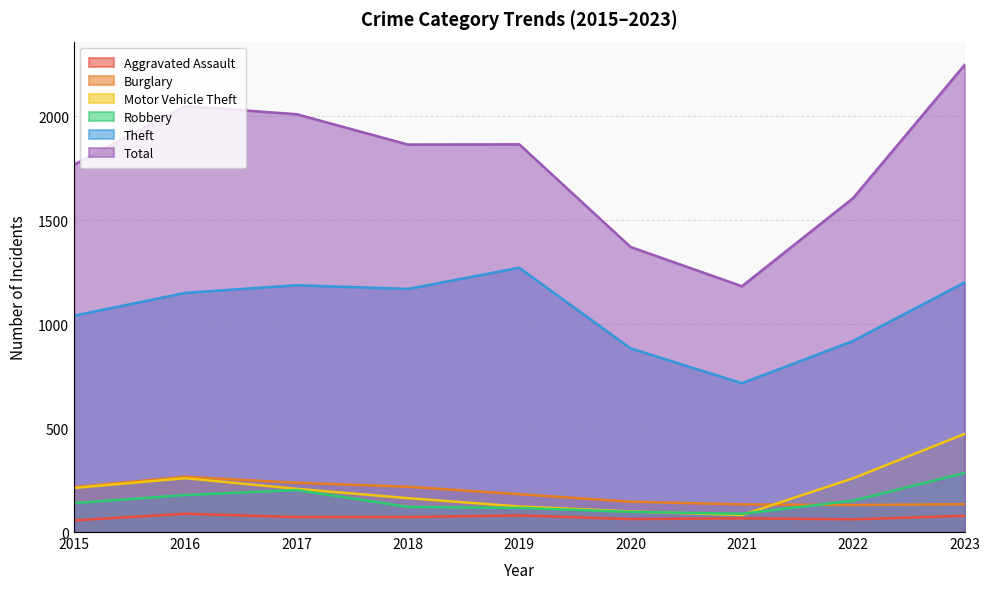

Reading left to right, what are all the values shown in this chart?

Aggravated Assault: 2015=56	2016=88	2017=72	2018=72	2019=80	2020=62	2021=66	2022=61	2023=78
Burglary: 2015=216	2016=266	2017=237	2018=218	2019=182	2020=146	2021=133	2022=130	2023=134
Motor Vehicle Theft: 2015=212	2016=259	2017=208	2018=163	2019=123	2020=99	2021=82	2022=259	2023=472
Robbery: 2015=139	2016=178	2017=202	2018=121	2019=116	2020=97	2021=88	2022=151	2023=284
Theft: 2015=1041	2016=1151	2017=1188	2018=1170	2019=1272	2020=884	2021=716	2022=920	2023=1201
Total: 2015=1768	2016=2050	2017=2011	2018=1865	2019=1866	2020=1372	2021=1183	2022=1608	2023=2248